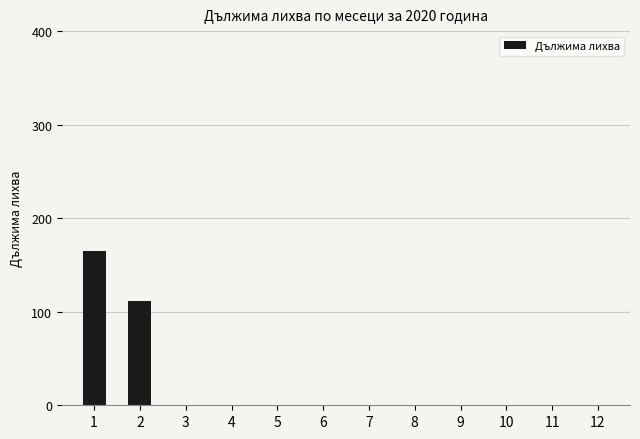

Approximately how many times larger is the value at 1 compared to 2?

1.5